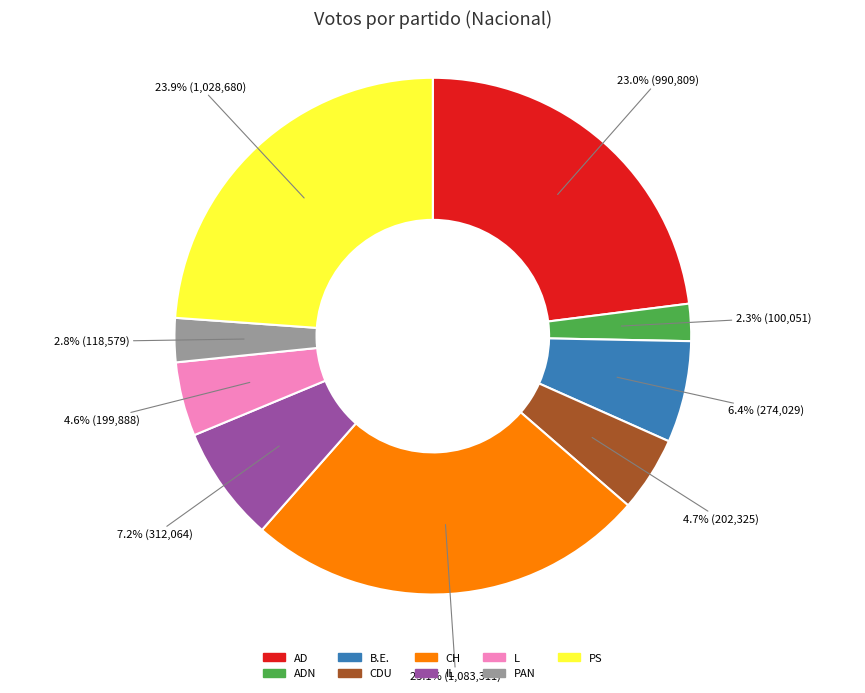

Combined, do IL and CDU account for over 50%?

No